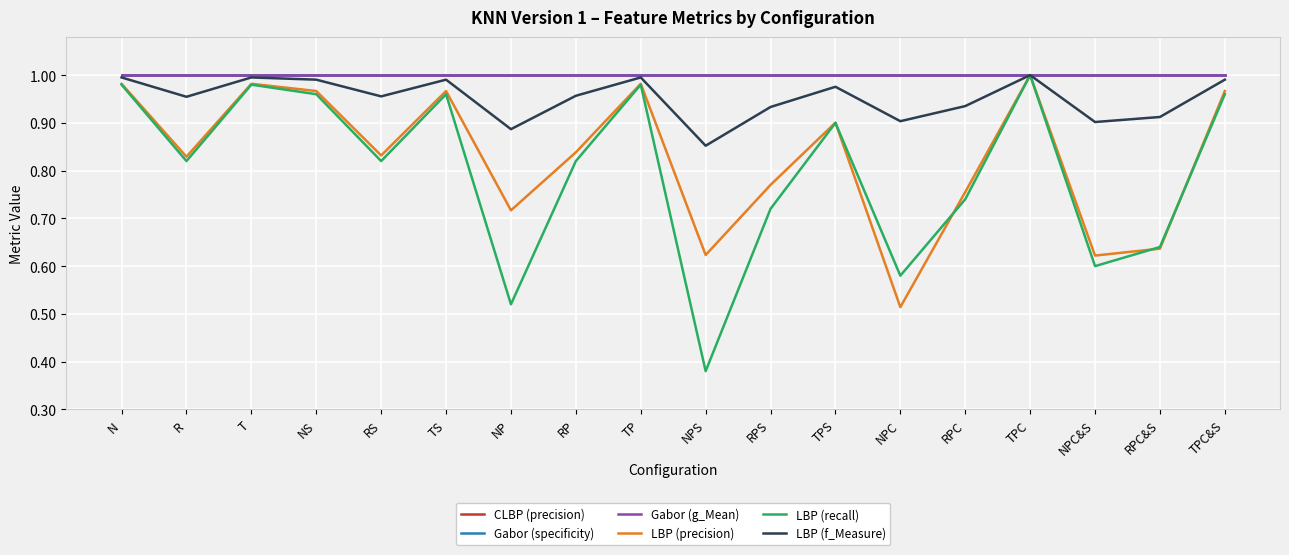

At how many categories does at least one series exceed 0?

18